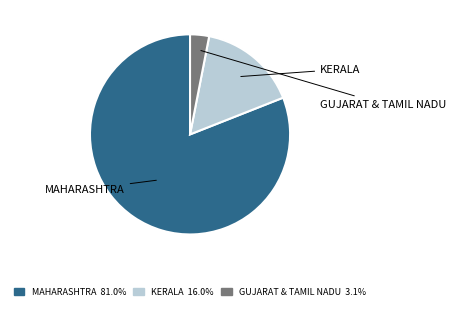

How many segments does this pie chart have?

3